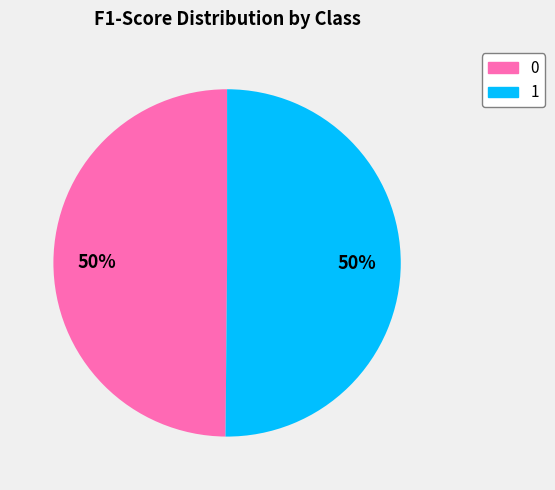

To the nearest percent, what is the combined percentage of 1 and 0?

100%